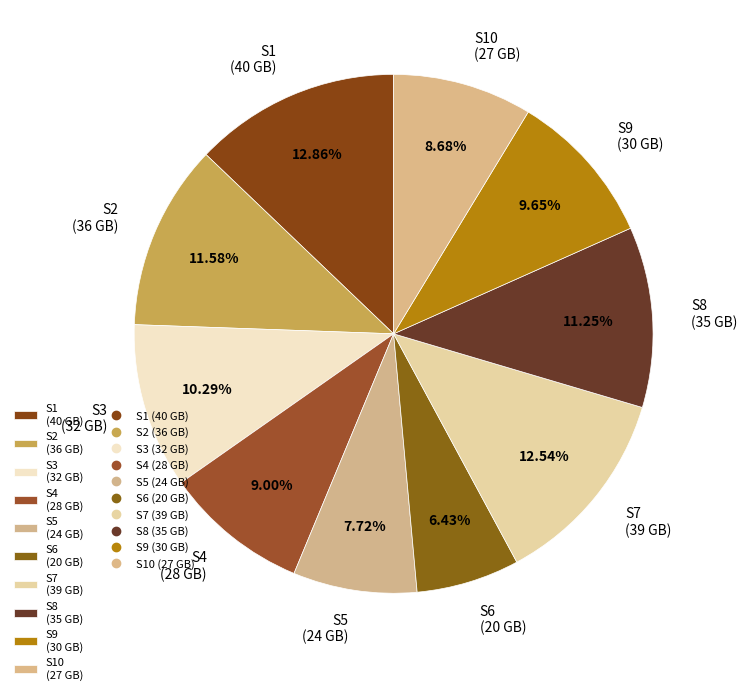

Which category has the smallest portion of the pie?

S6 (20 GB)